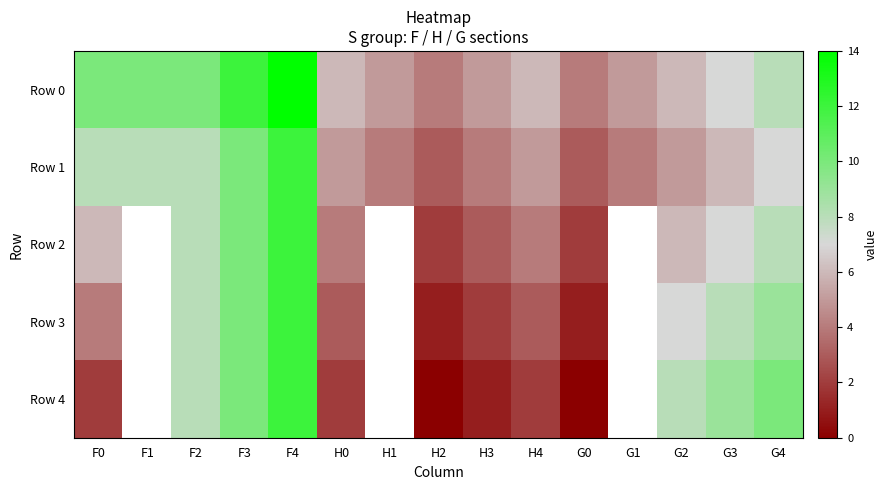

True or false: Row 4 has a value of 2.0 at F0.

True